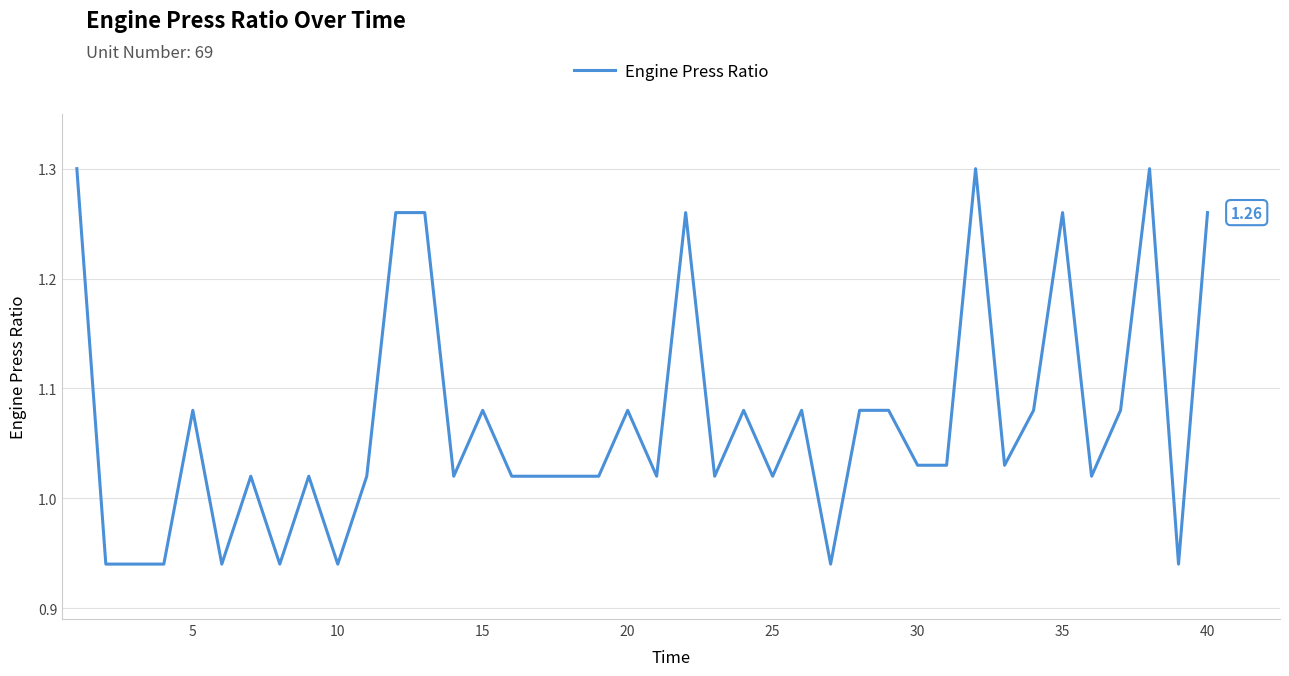

What is the difference between the maximum and minimum values?

0.4